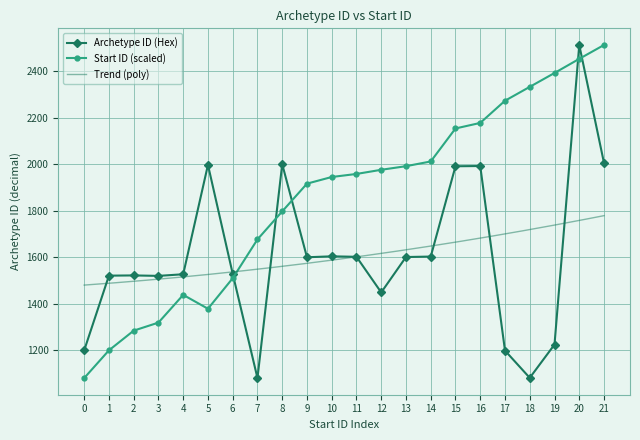

Which series has the widest spread of values?

Archetype ID (Hex)